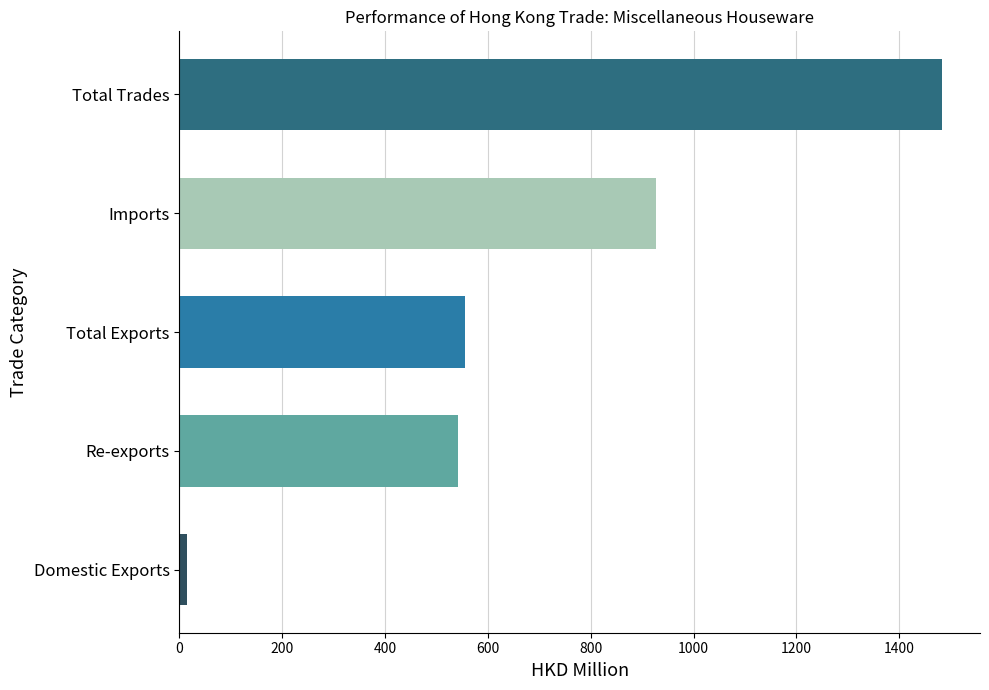

What is the difference between the maximum and minimum values?

1467.9